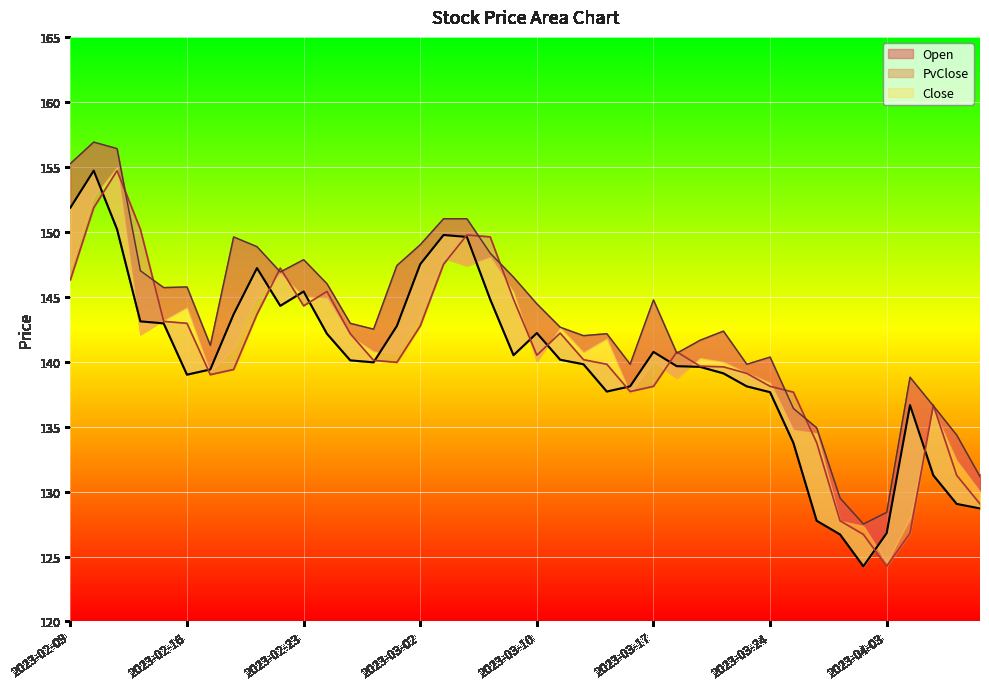

What is the minimum value for Close?

124.2